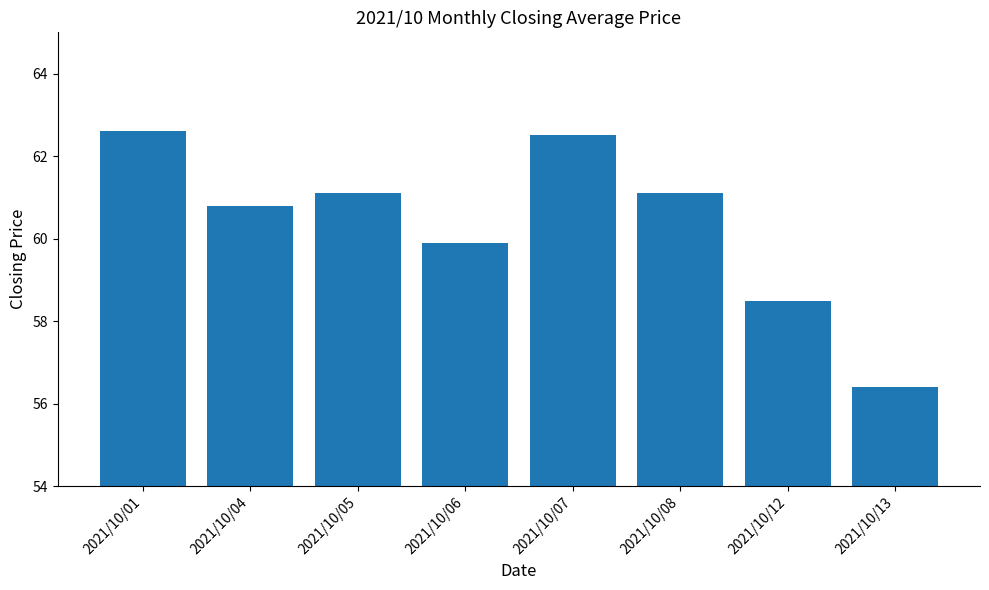

Approximately how many times larger is the value at 2021/10/04 compared to 2021/10/12?

1.0